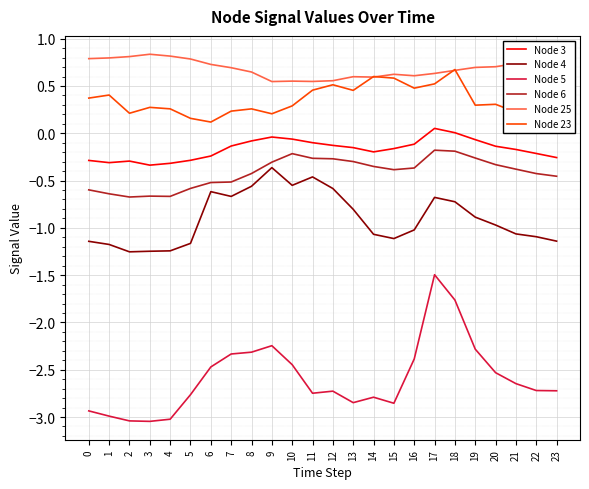

True or false: Node 5 has more than 1 interior local peaks.

True